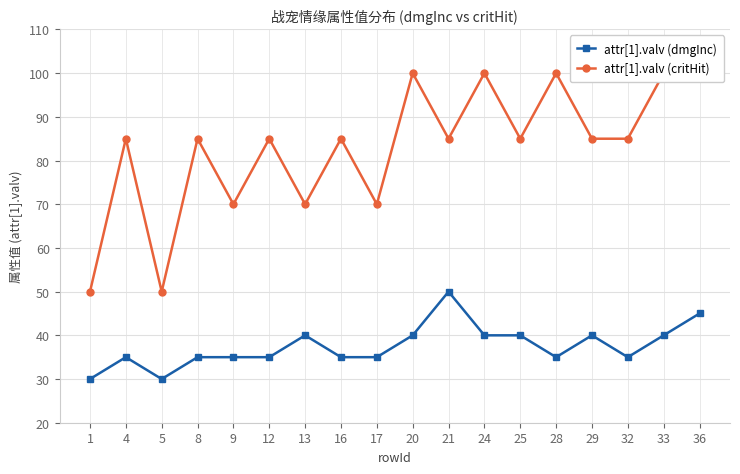

Reading left to right, transcribe all the data shown in this chart.

attr[1].valv (dmgInc): 1=30	4=35	5=30	8=35	9=35	12=35	13=40	16=35	17=35	20=40	21=50	24=40	25=40	28=35	29=40	32=35	33=40	36=45
attr[1].valv (critHit): 1=50	4=85	5=50	8=85	9=70	12=85	13=70	16=85	17=70	20=100	21=85	24=100	25=85	28=100	29=85	32=85	33=100	36=100